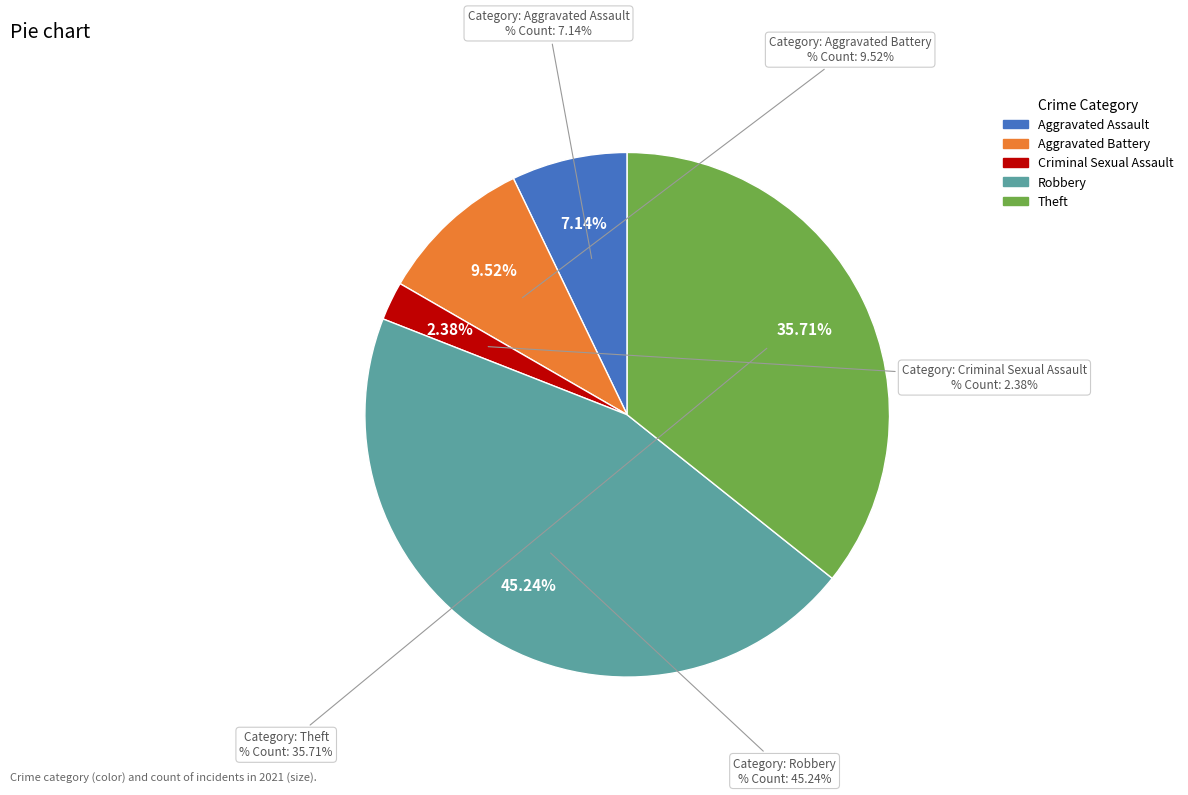

Count the number of slices in the pie.

5